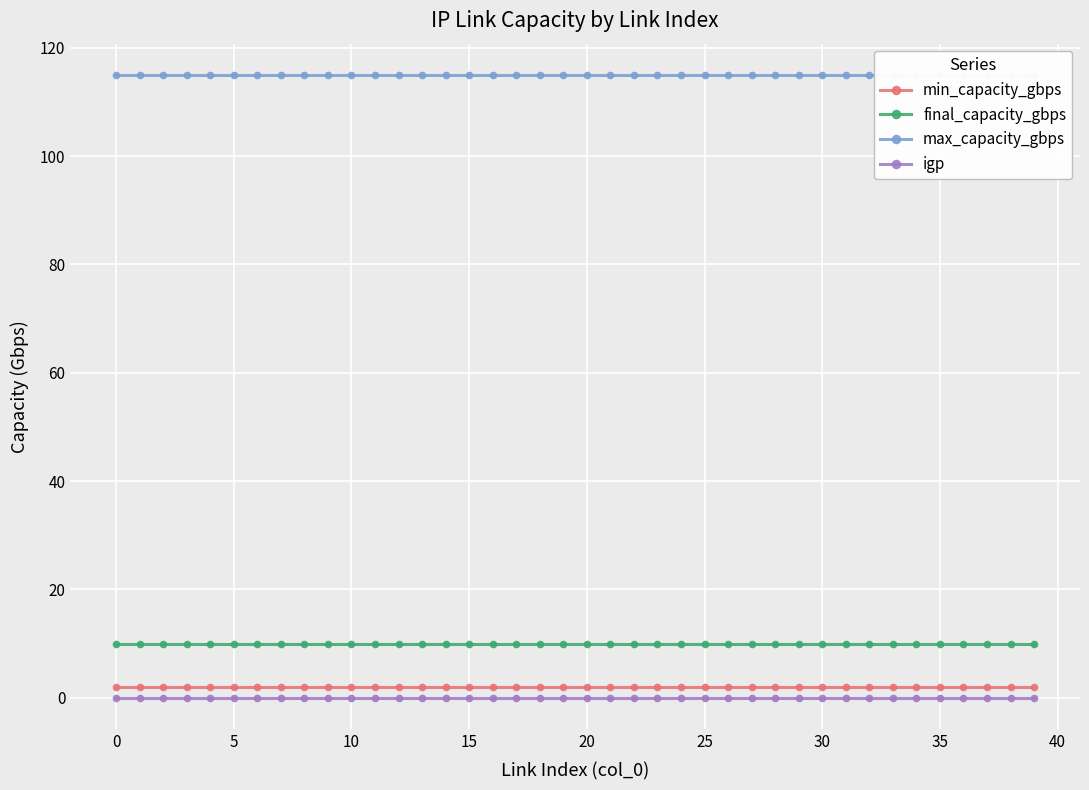

What is the approximate value of final_capacity_gbps at 35?

10